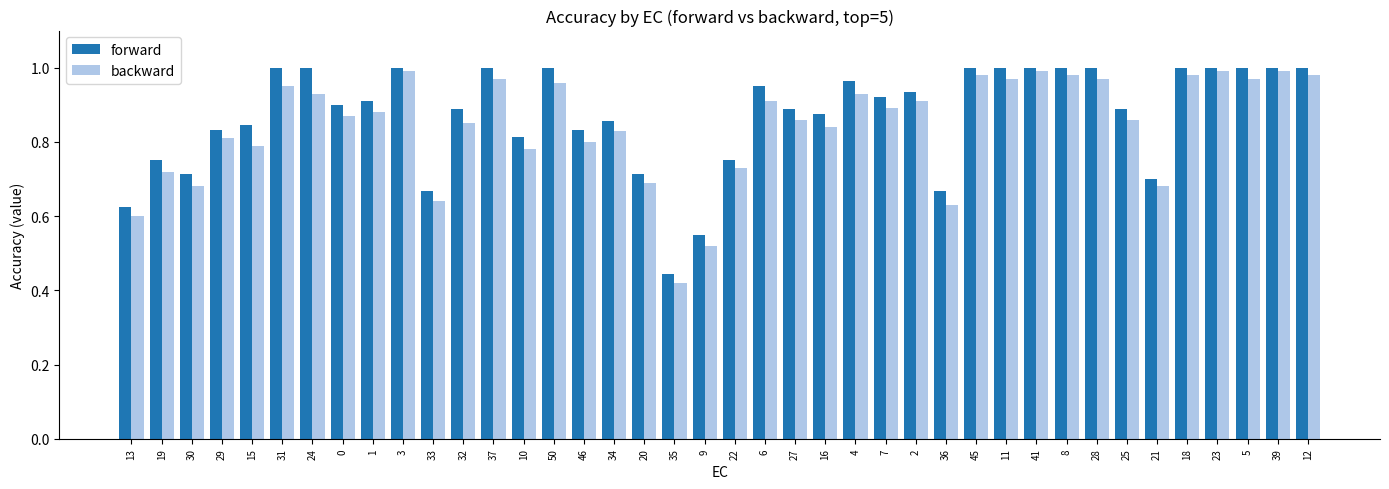

What is the total value across all series at 36?

1.3